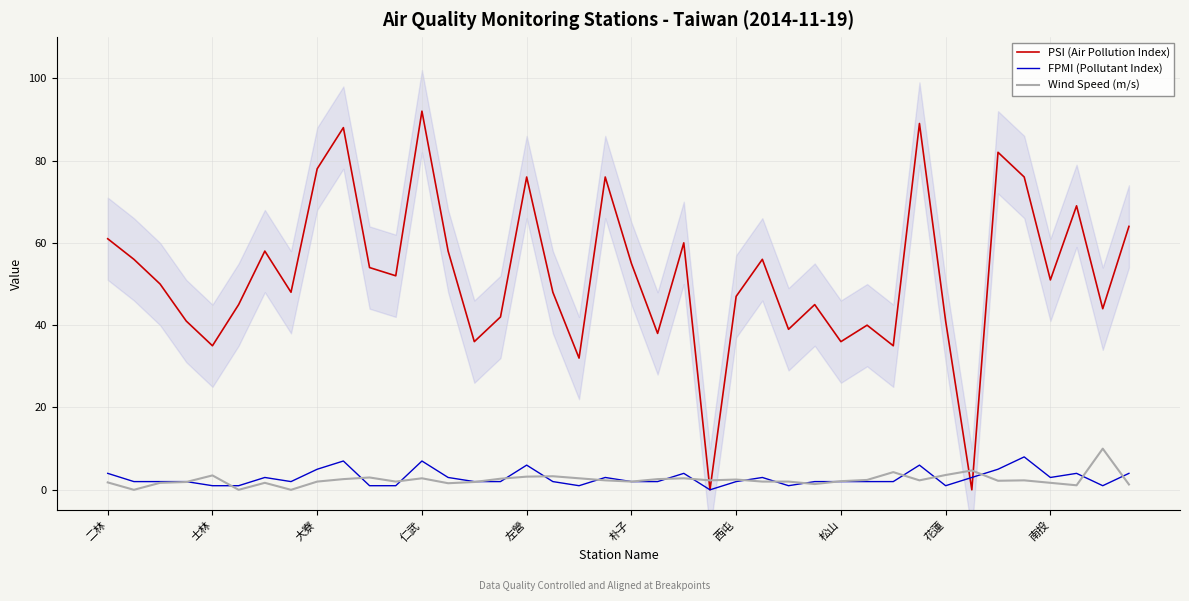

After their last crossing, which series has the higher values: Wind Speed (m/s) or PSI (Air Pollution Index)?

PSI (Air Pollution Index)